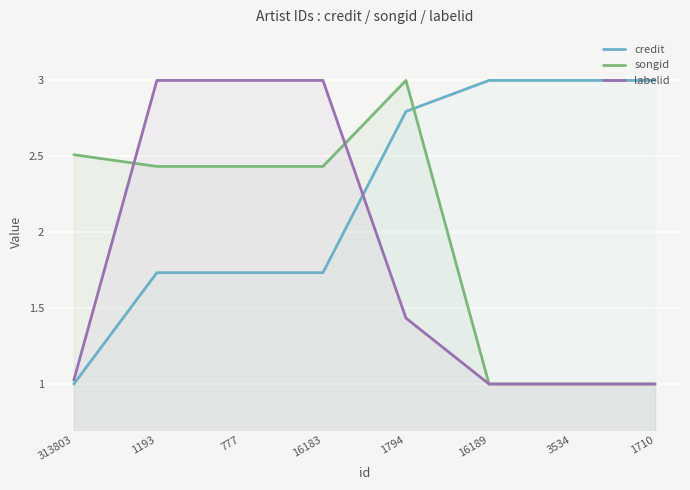

At which category is the sum across all series the highest?

1794